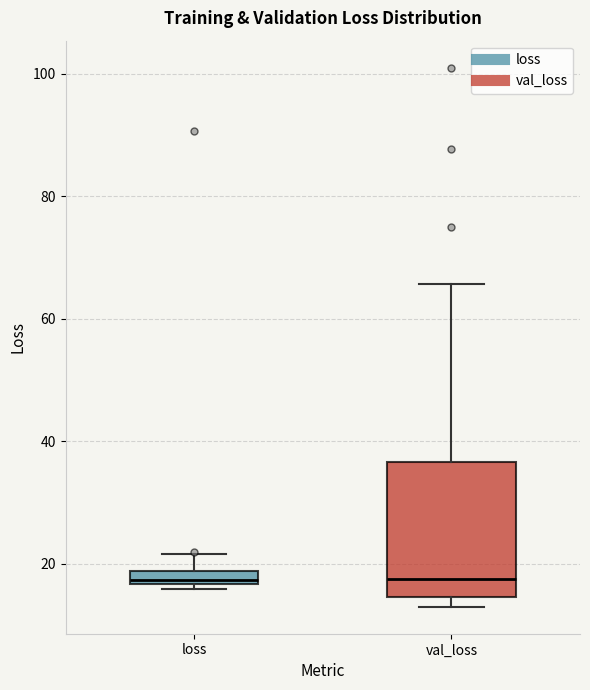

Which box is the tallest, from its lower edge to its upper edge?

val_loss